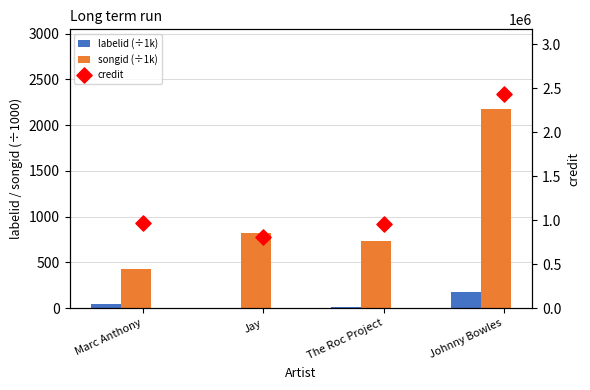

Which series contains the highest Y value?

credit